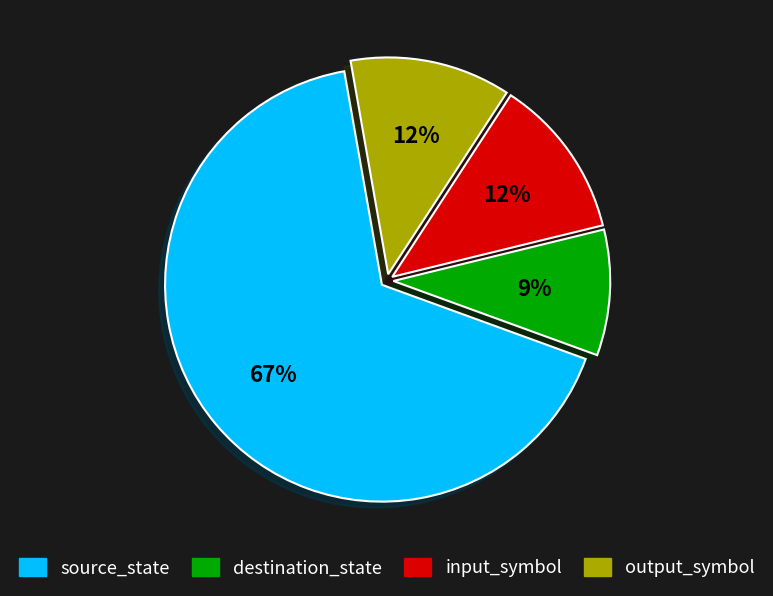

Which category accounts for the majority?

source_state